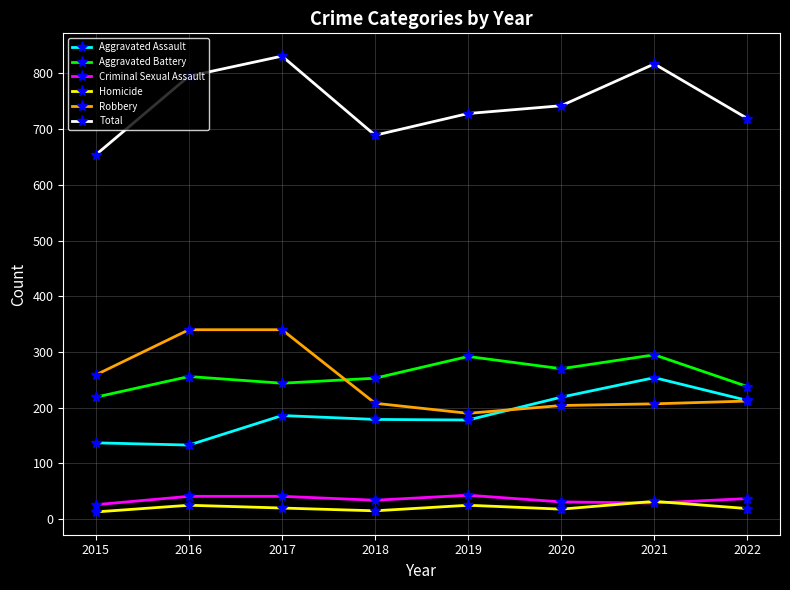

Rank the series by their maximum value, from lowest to highest.

Homicide, Criminal Sexual Assault, Aggravated Assault, Aggravated Battery, Robbery, Total